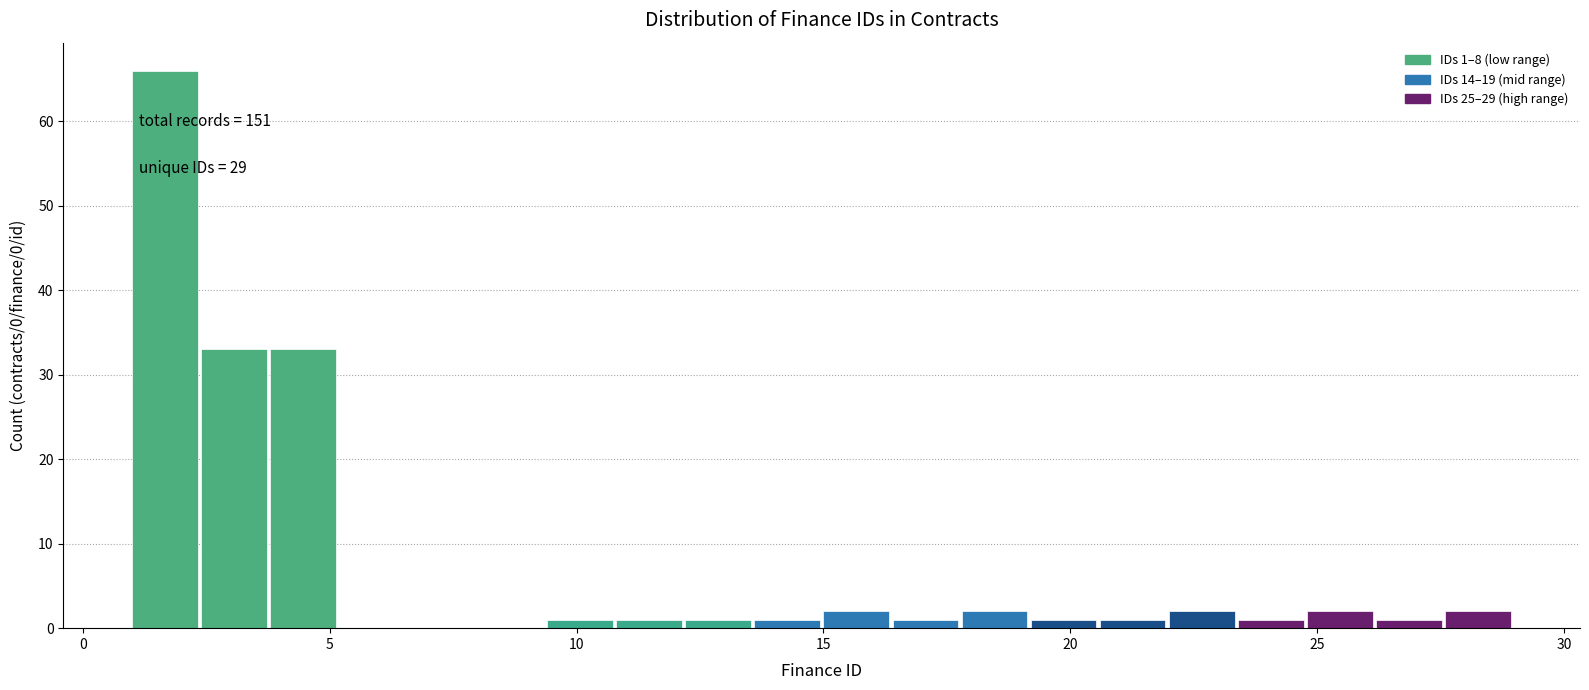

Read against the x-axis, roughly where is the centre of the tallest bar?

1.5